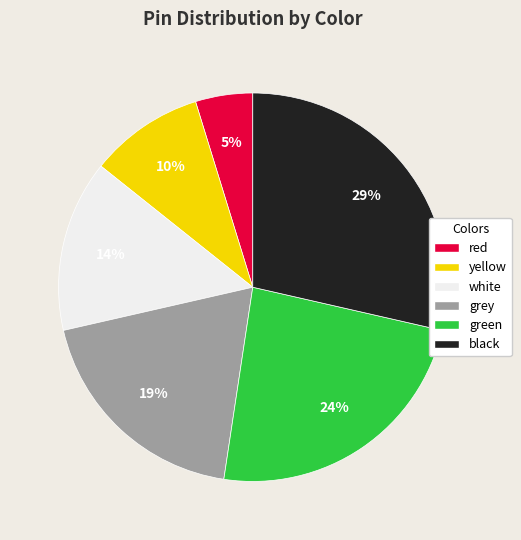

To the nearest percent, what is the combined percentage of red and white?

19%